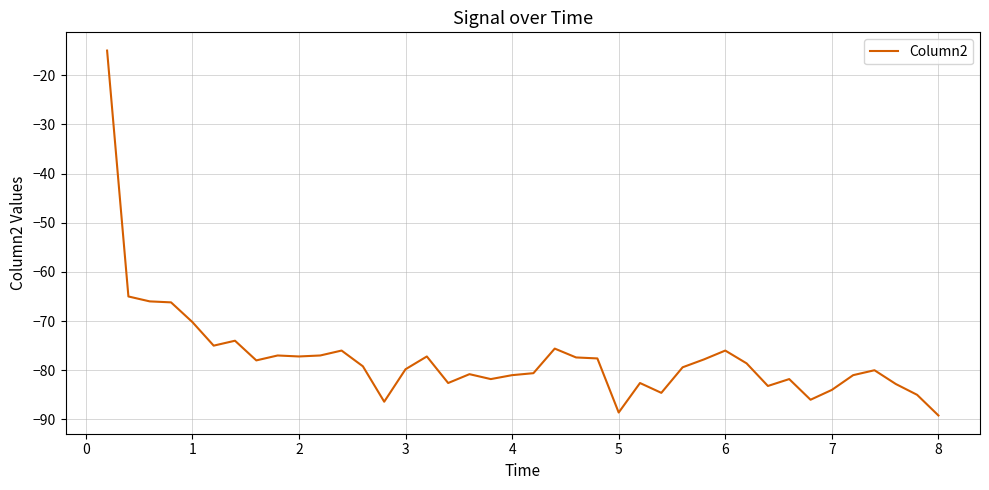

What is the smallest value displayed?

-89.2